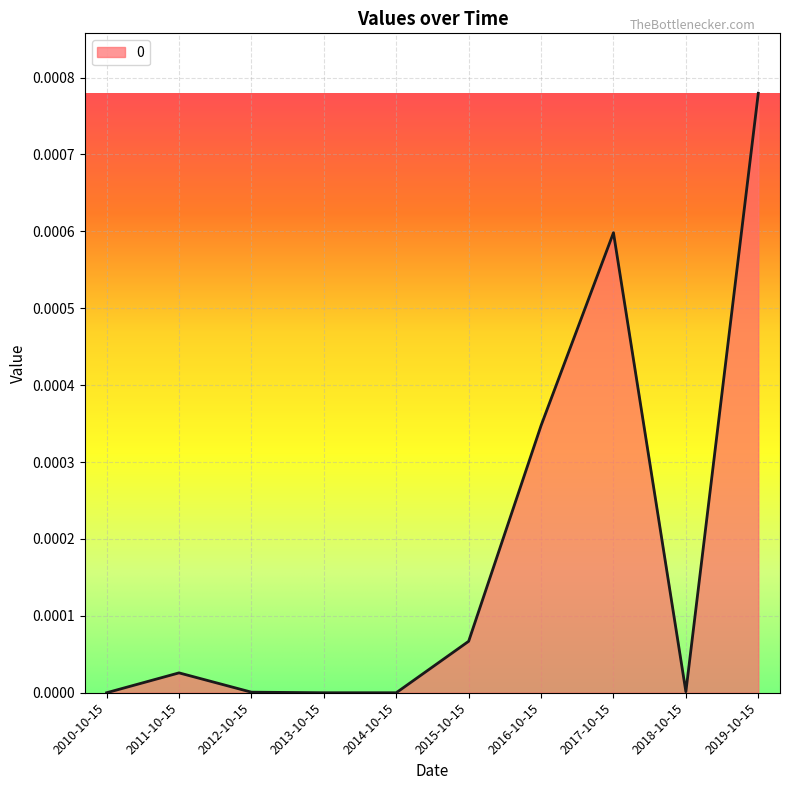

Does the chart have visible grid lines?

Yes